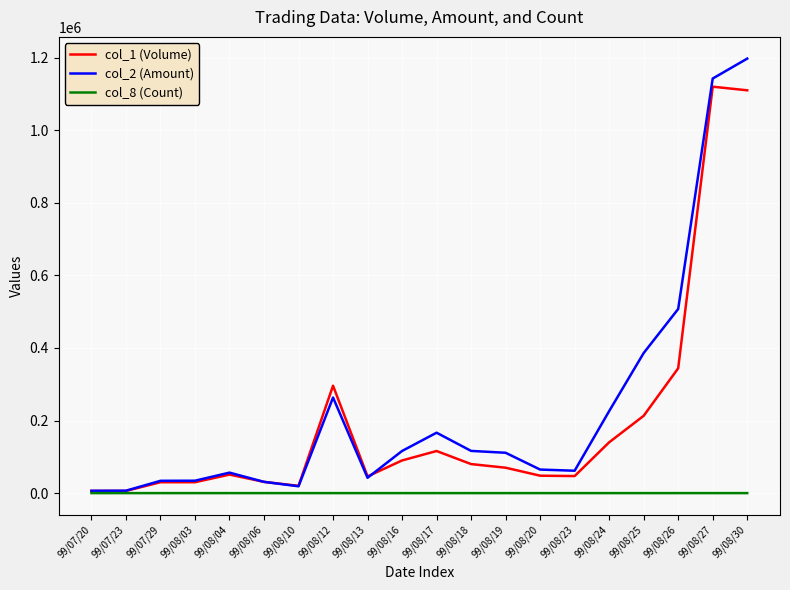

Is the value of col_8 (Count) at 99/08/26 greater than the value of col_2 (Amount) at 99/08/13?

No